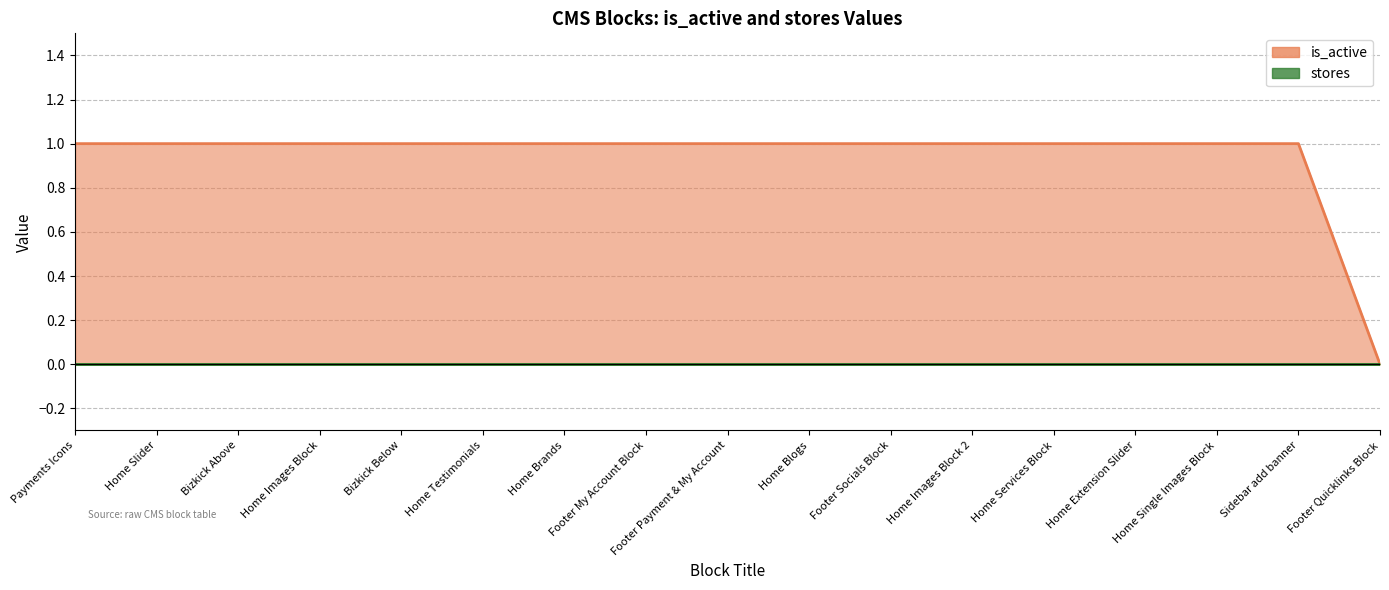

Which has a higher value, Bizkick Below or Home Testimonials?

Bizkick Below